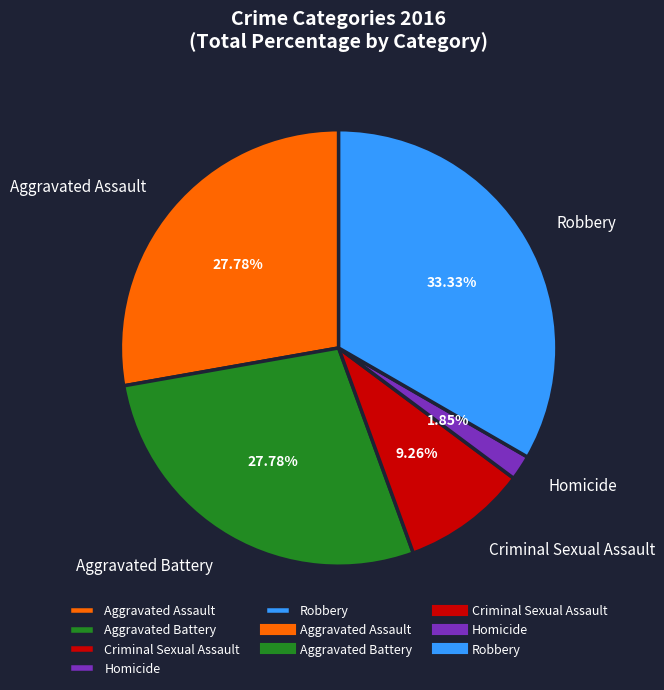

Is there a majority slice in this chart?

No